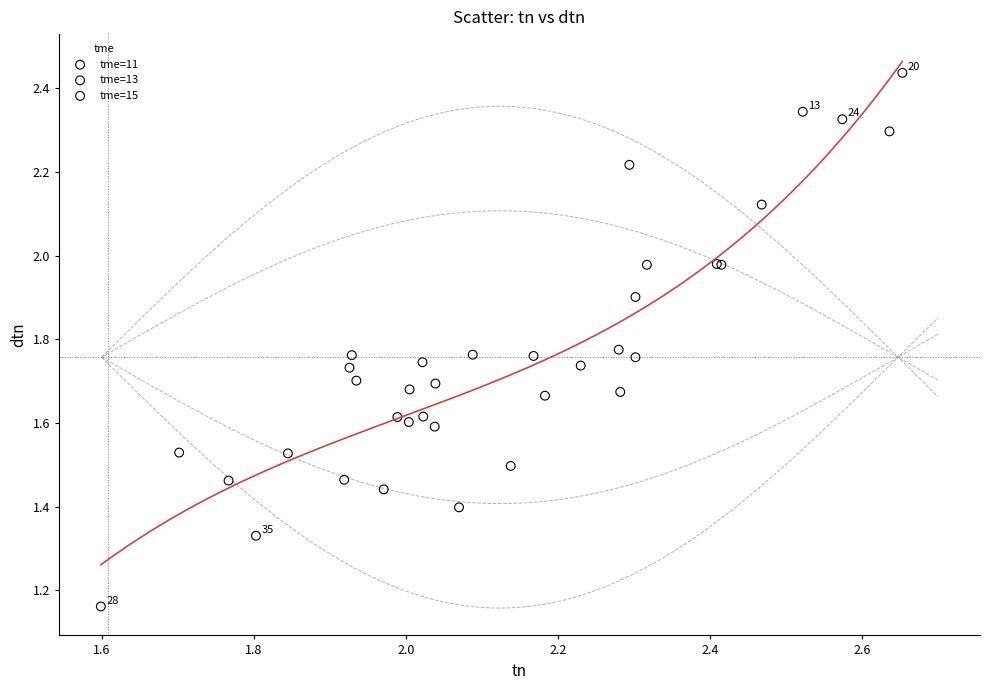

Which series has the widest spread of Y values?

tme=11